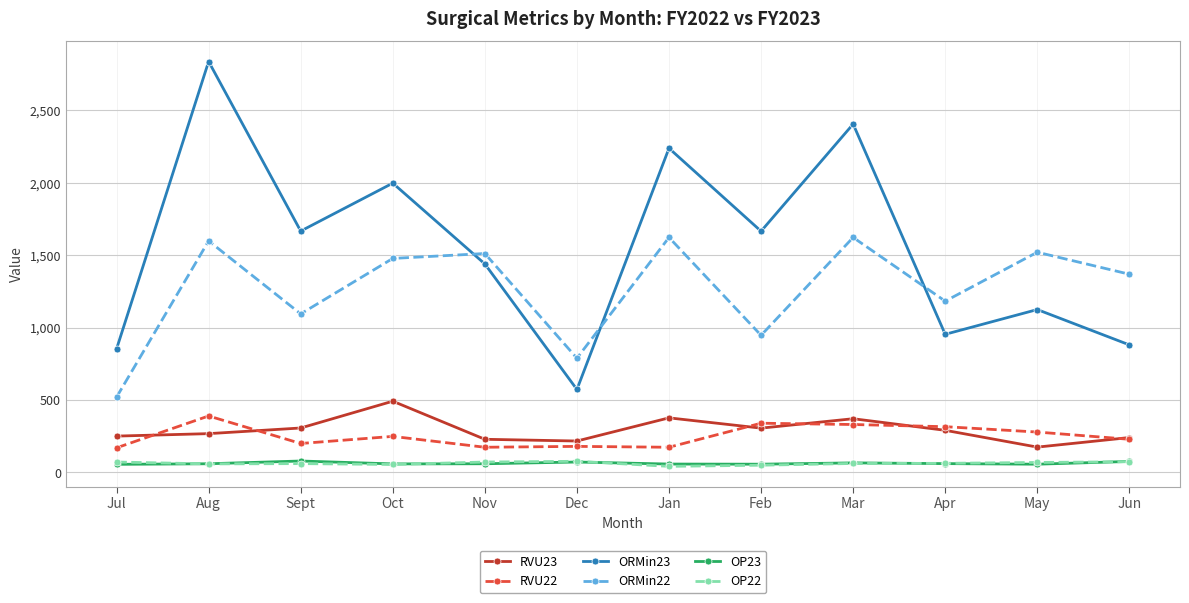

True or false: RVU23 and OP23 intersect in this chart.

False